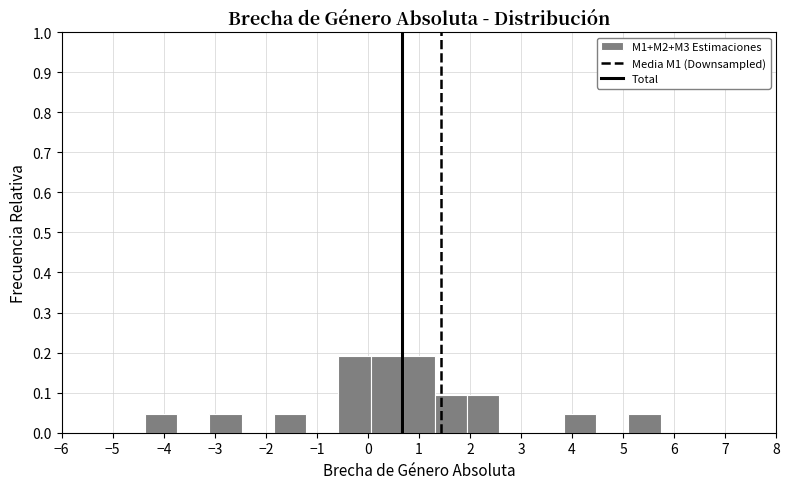

Reading left to right, transcribe this chart: for each bar, give the range it covers on the x-axis and its height. Neither the bar edges nor the heights are printed on the chart, so give them approximately, as read against the axes.

-5.0 to -4.4: 0
-4.4 to -3.7: 0.05
-3.7 to -3.1: 0
-3.1 to -2.5: 0.05
-2.5 to -1.8: 0
-1.8 to -1.2: 0.05
-1.2 to -0.6: 0
-0.6 to 0.1: 0.19
0.1 to 0.7: 0.19
0.7 to 1.3: 0.19
1.3 to 1.9: 0.10
1.9 to 2.6: 0.10
2.6 to 3.2: 0
3.2 to 3.8: 0
3.8 to 4.5: 0.05
4.5 to 5.1: 0
5.1 to 5.7: 0.05
5.7 to 6.4: 0
6.4 to 7.0: 0